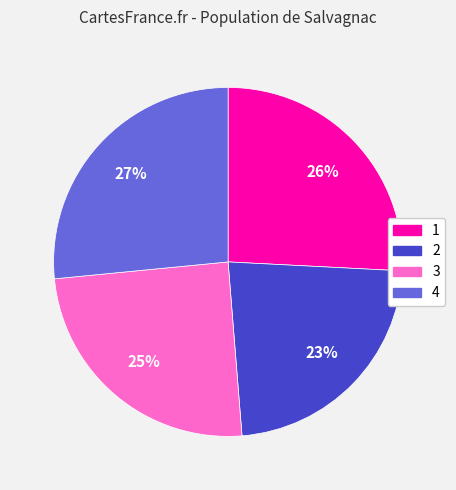

To the nearest percent, what portion does 2 represent?

23%